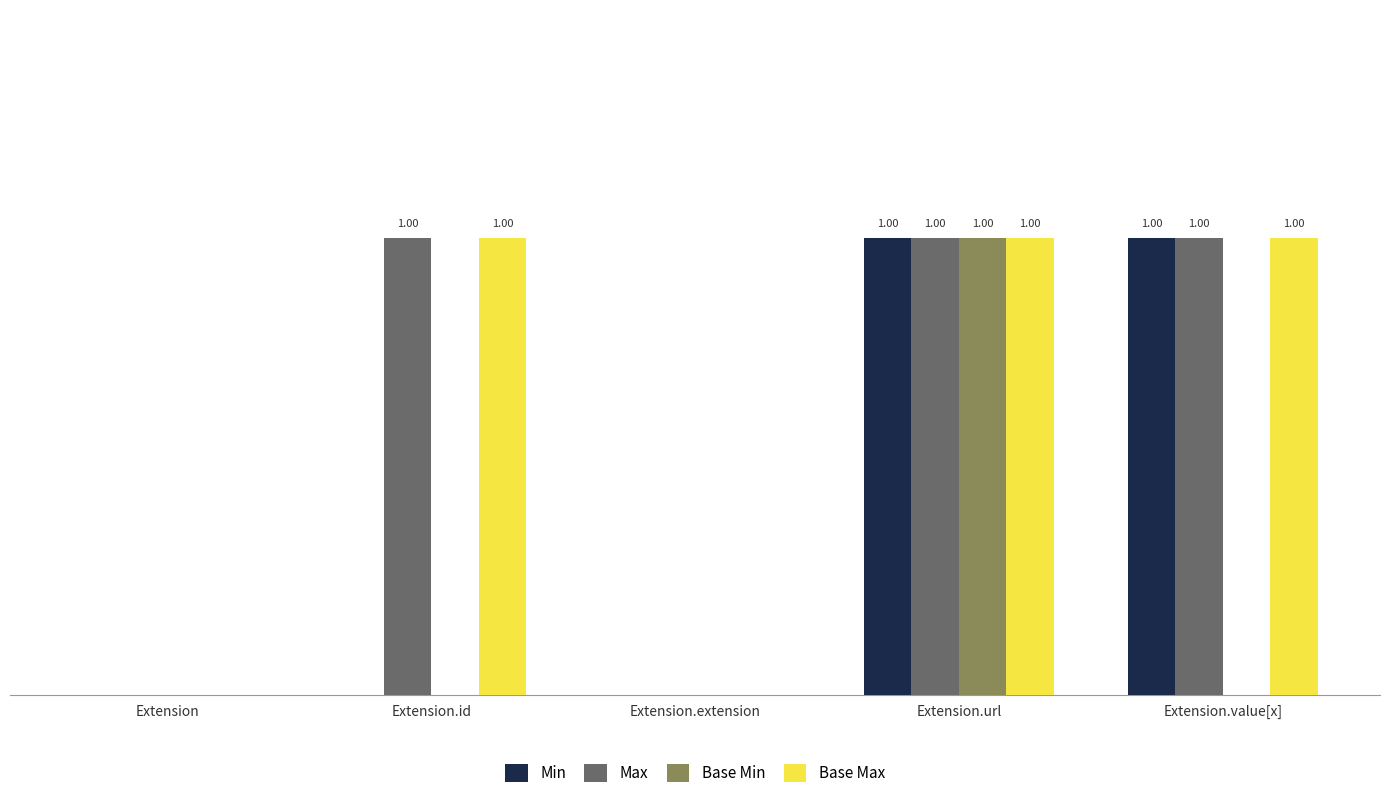

True or false: Min has a value of 1 at Extension.value[x].

True